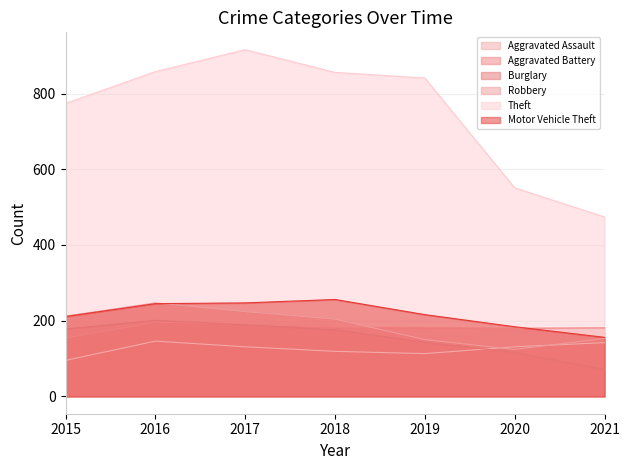

The value of Burglary at 2020 is 116. True or false?

True